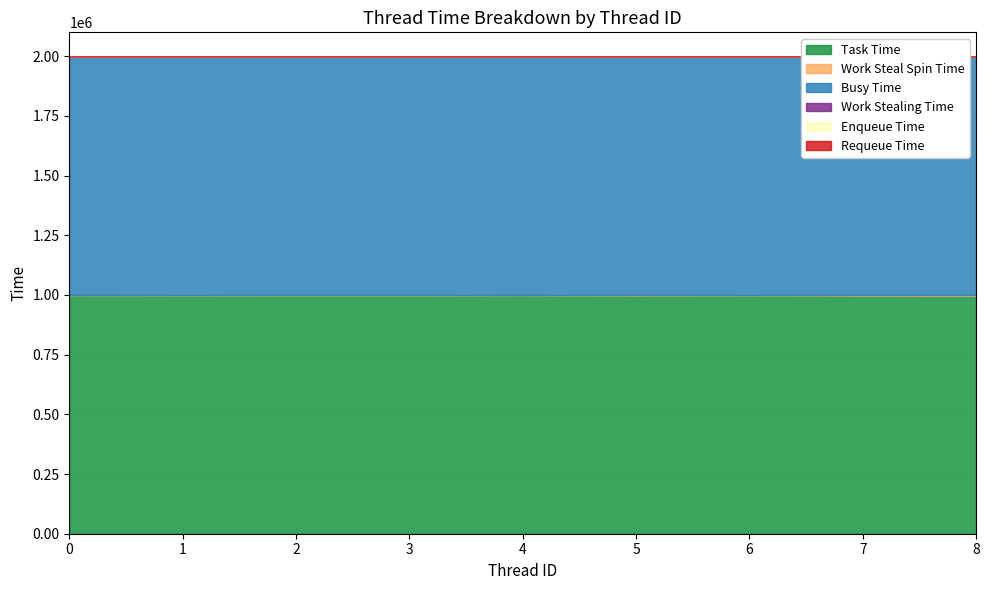

At how many categories does at least one series exceed 729185?

9